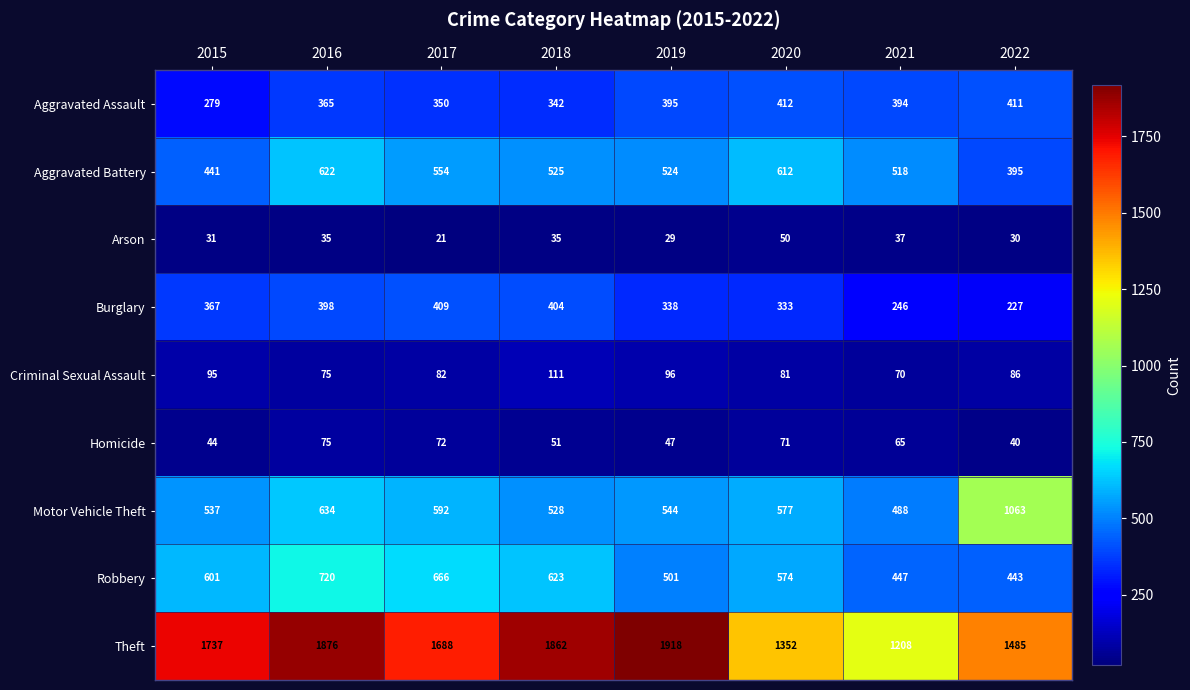

What is the greatest value displayed?

1918